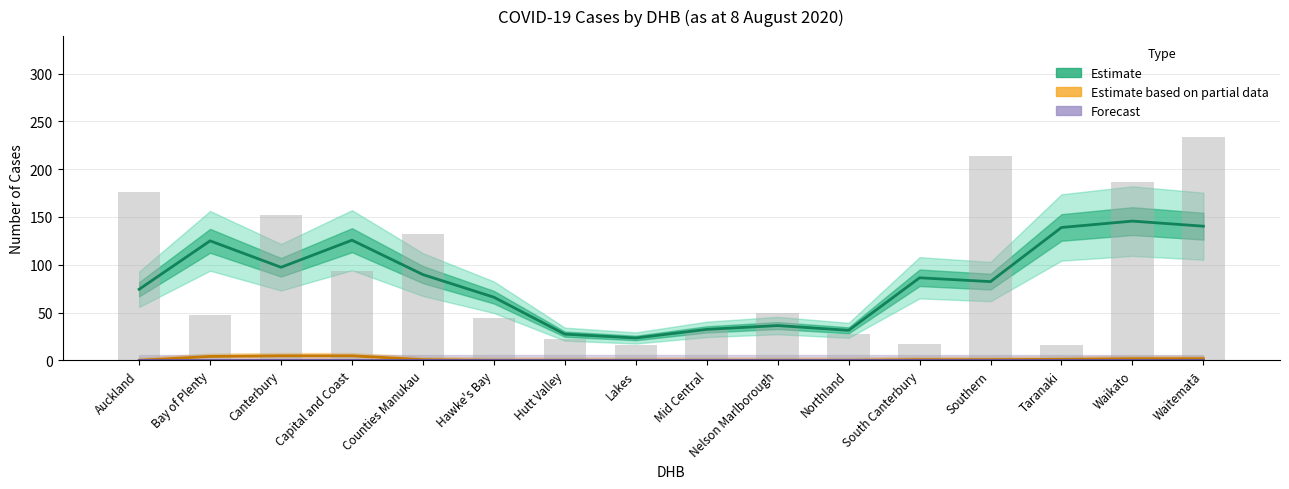

Is the value of Recovered (Estimate) at Auckland greater than the value of Active (Forecast) at Bay of Plenty?

Yes